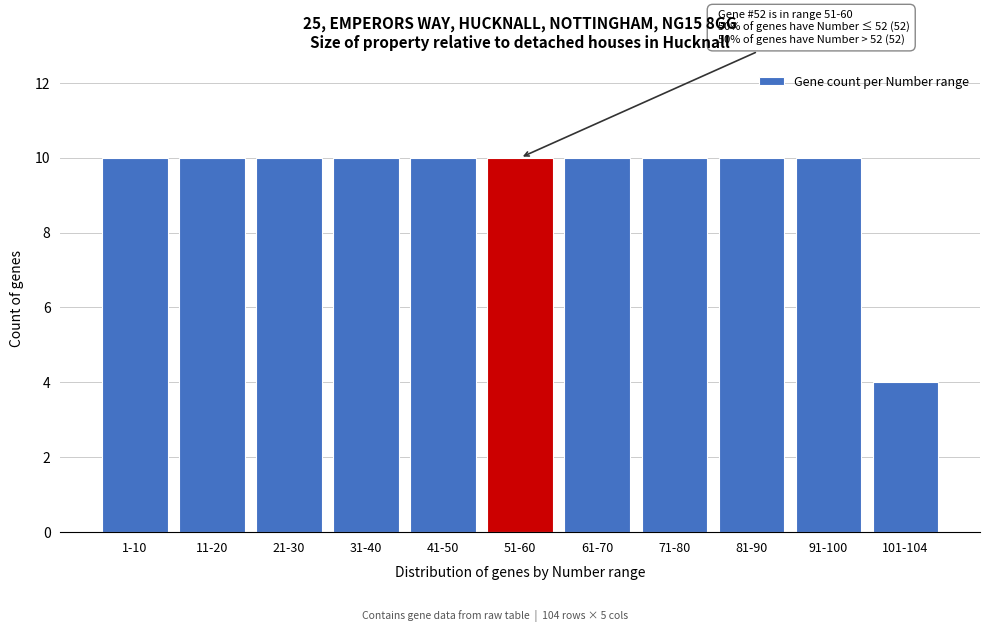

Reading left to right, list all the values displayed in this chart.

10	10	10	10	10	10	10	10	10	10	4